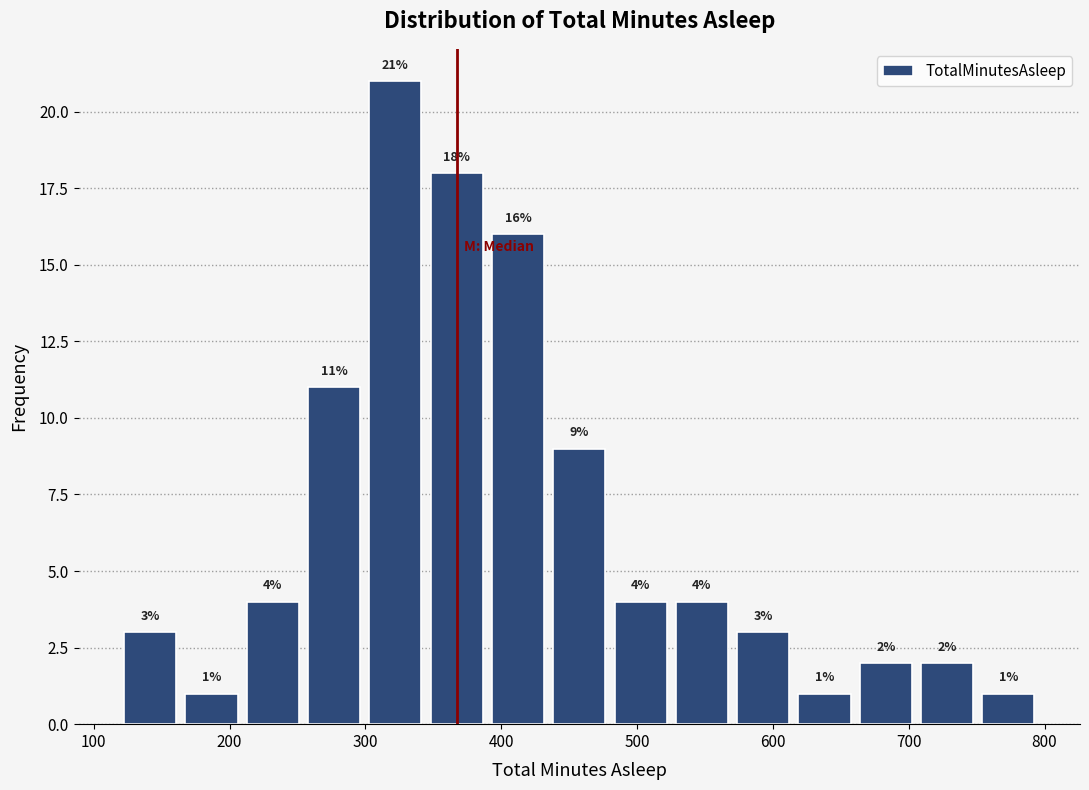

Over which range of the x-axis is the bar tallest?

300 to 340